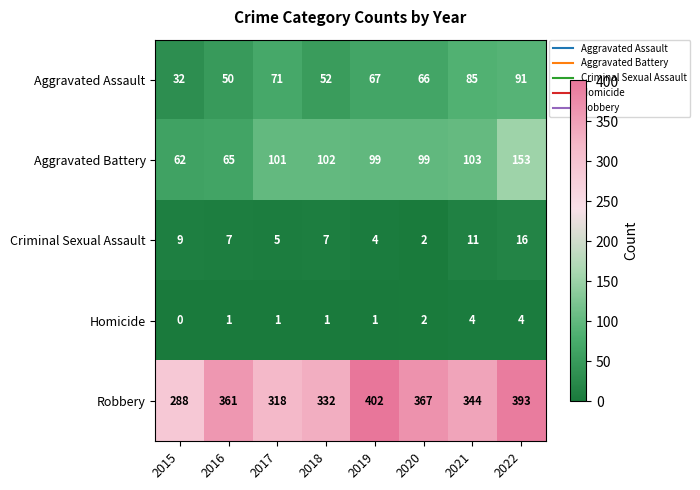

At how many categories does at least one series exceed 309?

7